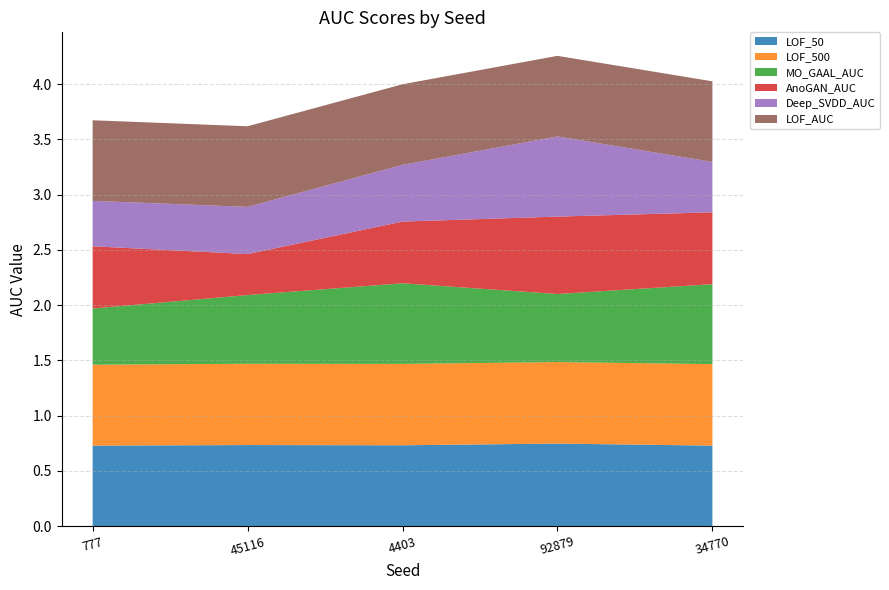

Reading left to right, list all the values displayed in this chart.

LOF_50: 0.7	0.7	0.7	0.7	0.7
LOF_500: 0.7	0.7	0.7	0.7	0.7
MO_GAAL_AUC: 0.5	0.6	0.7	0.6	0.7
AnoGAN_AUC: 0.6	0.4	0.6	0.7	0.7
Deep_SVDD_AUC: 0.4	0.4	0.5	0.7	0.5
LOF_AUC: 0.7	0.7	0.7	0.7	0.7